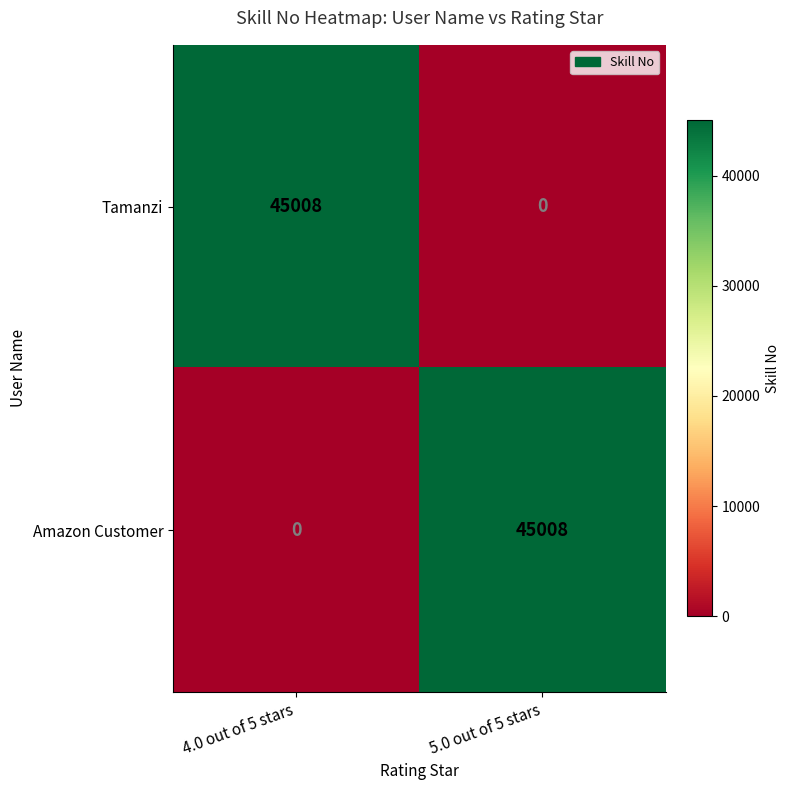

The value of Tamanzi at 5.0 out of 5 stars is 23454. True or false?

False